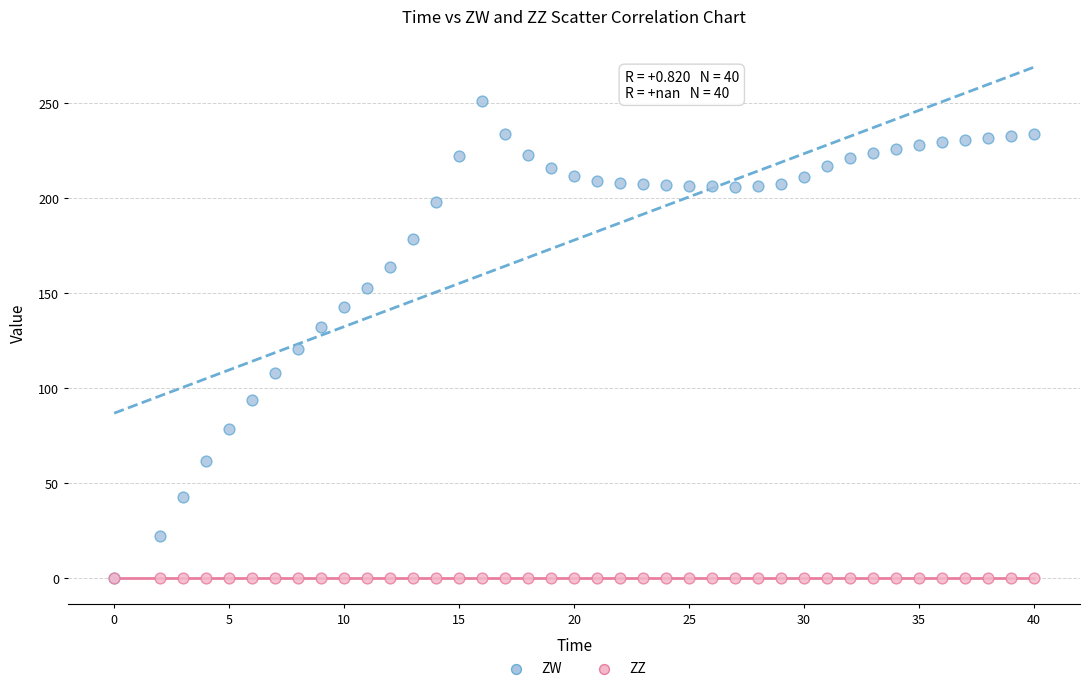

What are all the series names shown in the legend?

ZW, ZZ